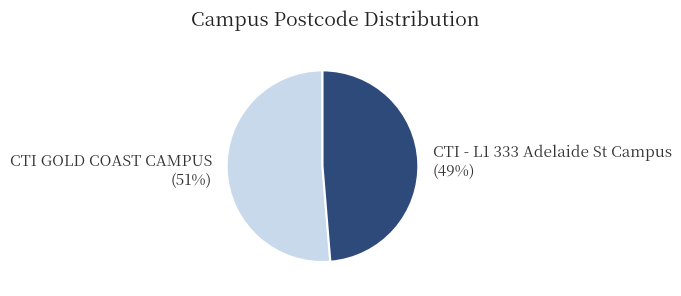

To the nearest percent, what is the combined percentage of CTI GOLD COAST CAMPUS and CTI - L1 333 Adelaide St Campus?

100%